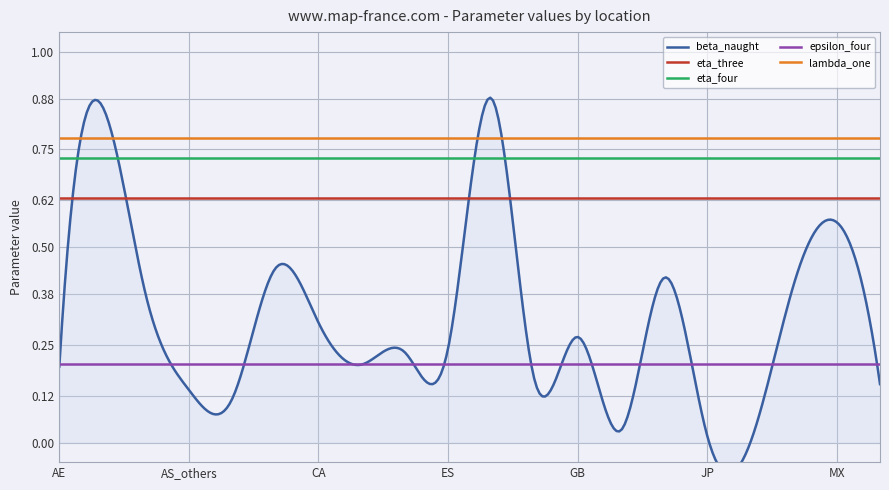

Rank the series by their maximum value, from highest to lowest.

beta_naught, lambda_one, eta_four, eta_three, epsilon_four